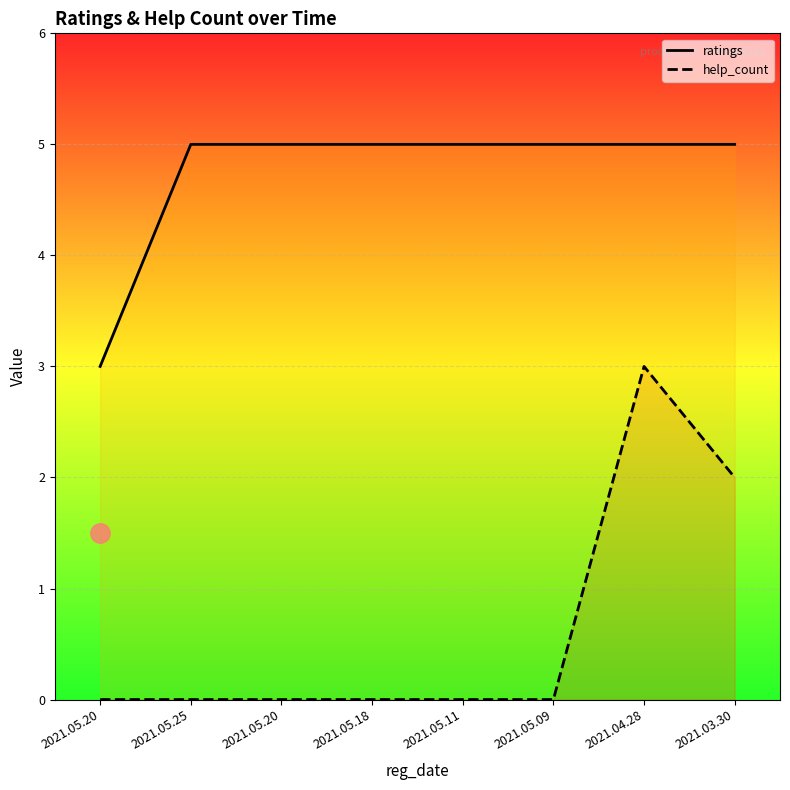

Reading left to right, transcribe all the data shown in this chart.

ratings: 3	5	5	5	5	5	5	5
help_count: 0	0	0	0	0	0	3	2